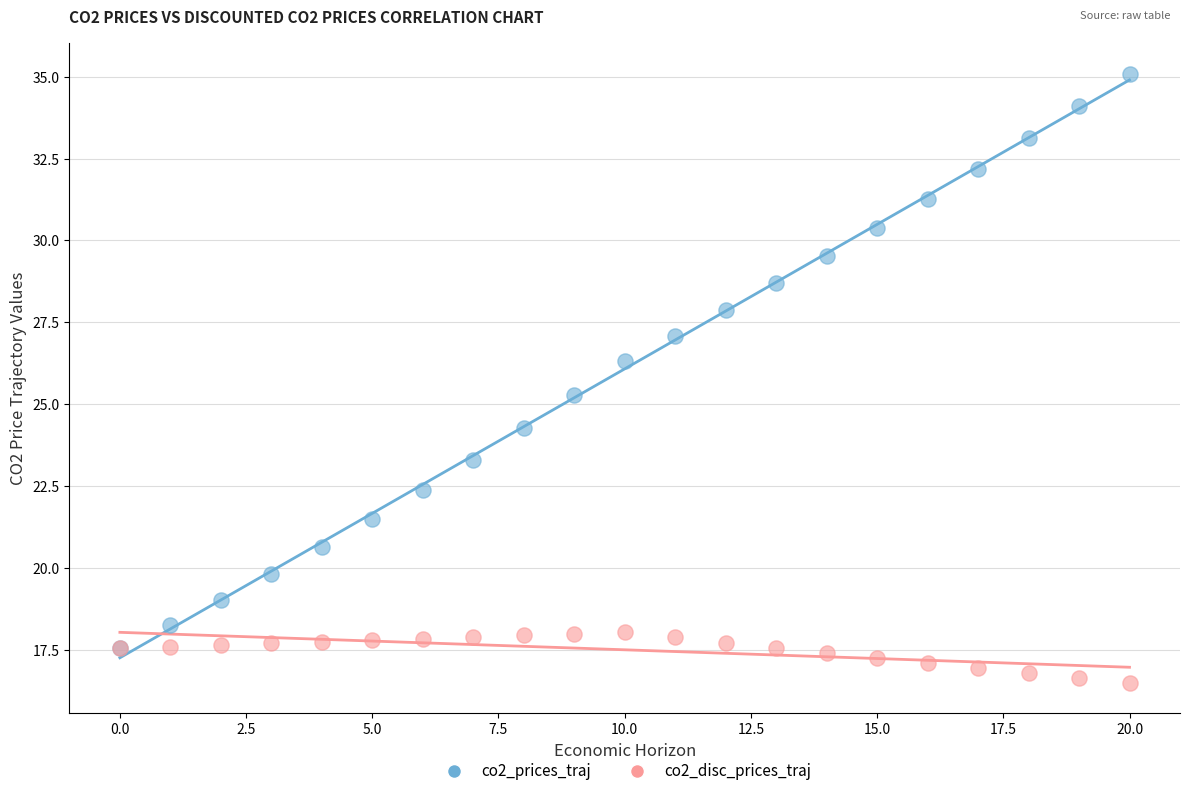

Across all series, what Y value is closest to 25?

25.3